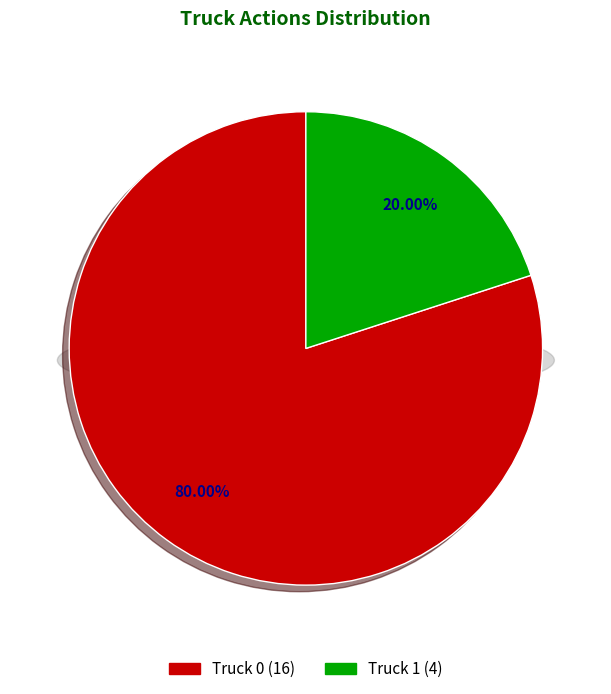

Does Truck 1 represent more than half of the total?

No